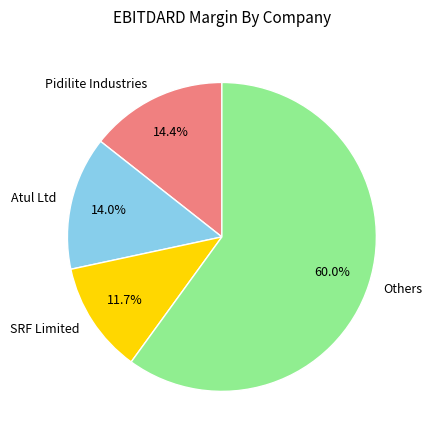

What is the majority slice?

Others